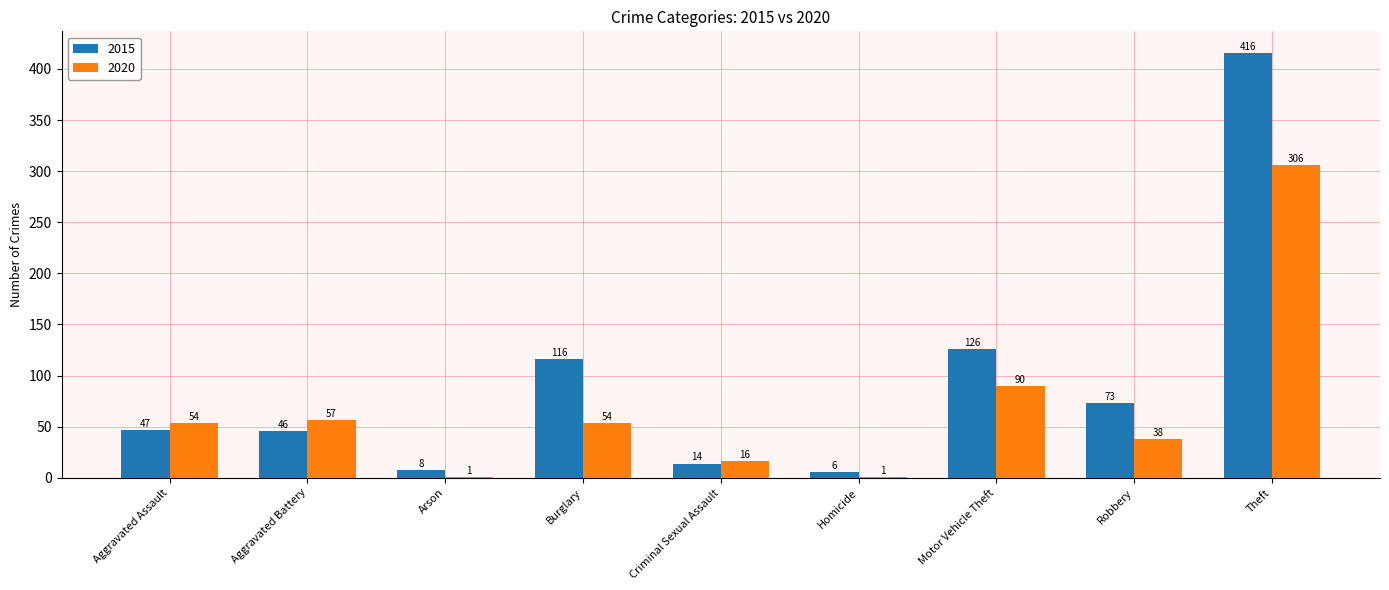

What is the maximum value for 2020?

306